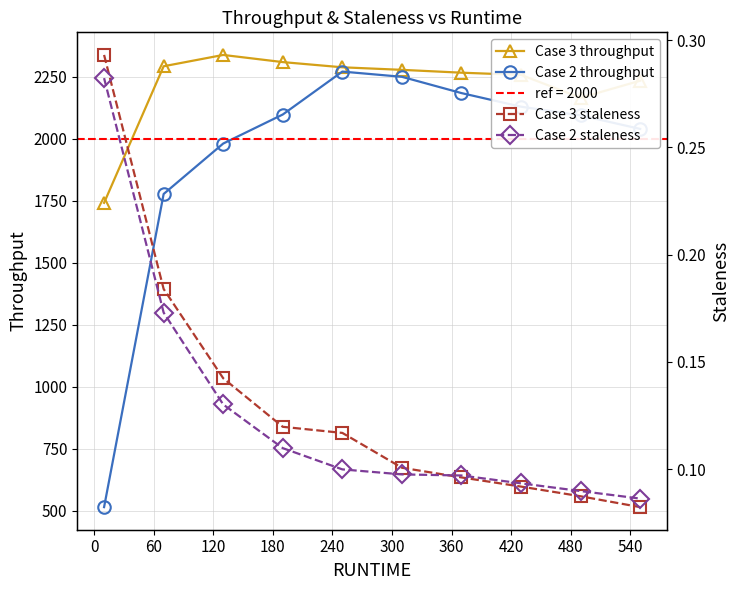

What is the lowest value of the Case 3 throughput series?

1741.4